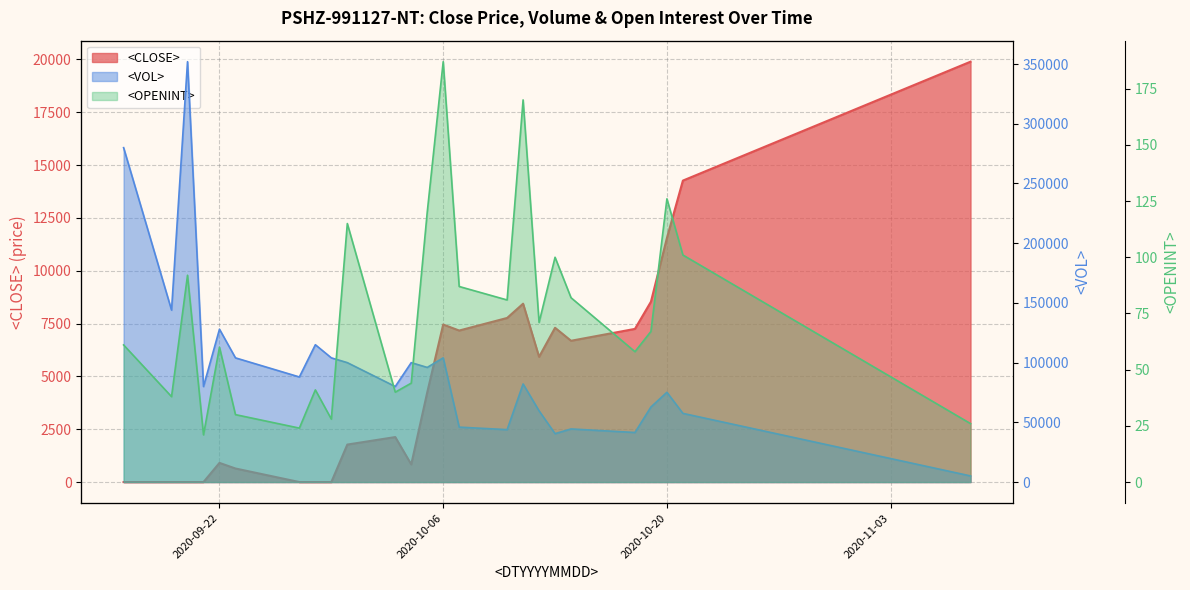

Which series has the largest total across all categories?

<VOL>